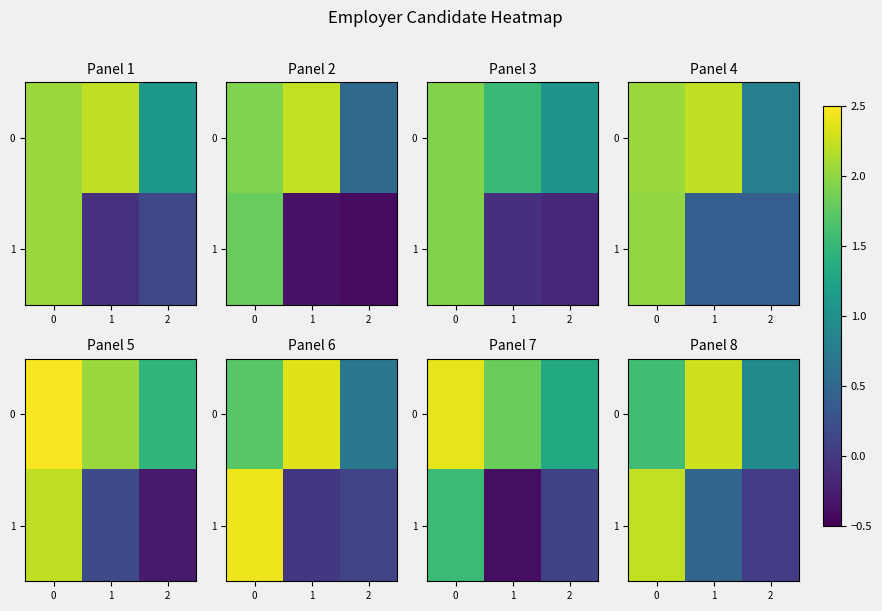

List the series in order of their peak value, lowest first.

row_1, row_0